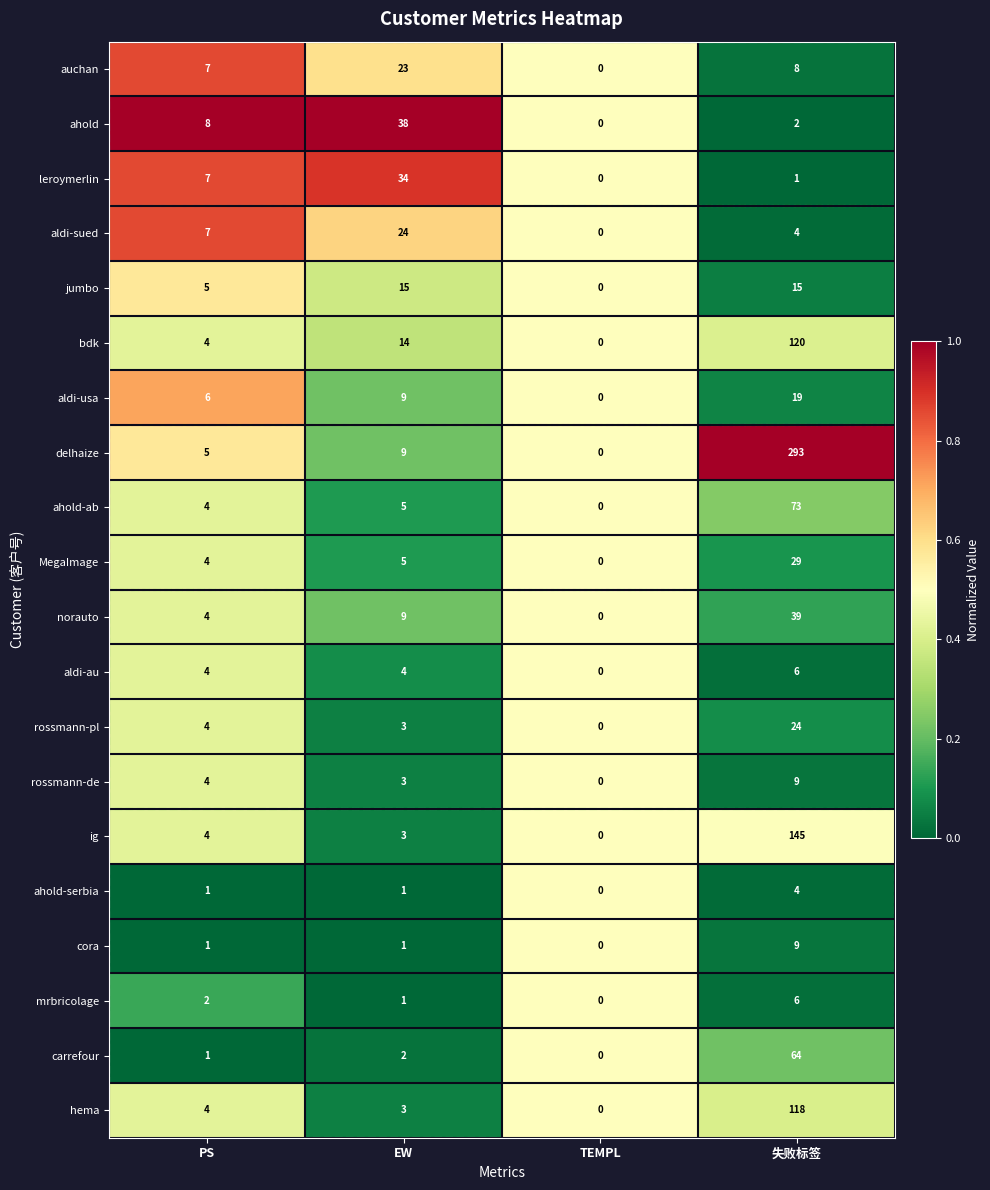

What is the total value across all series at PS?

86